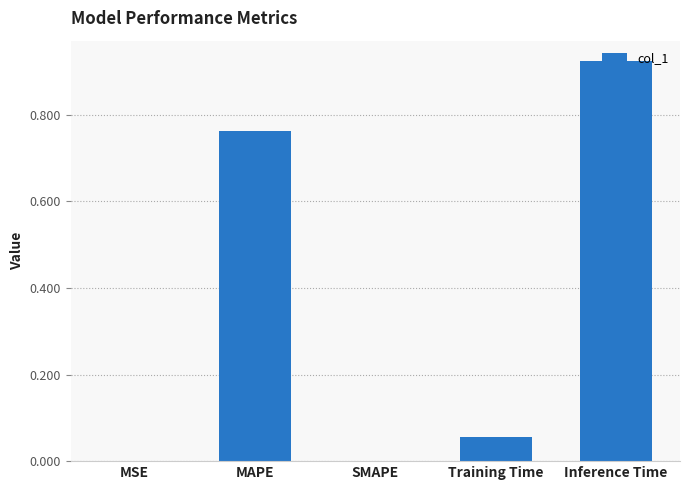

What is the sum of all values?

1.7